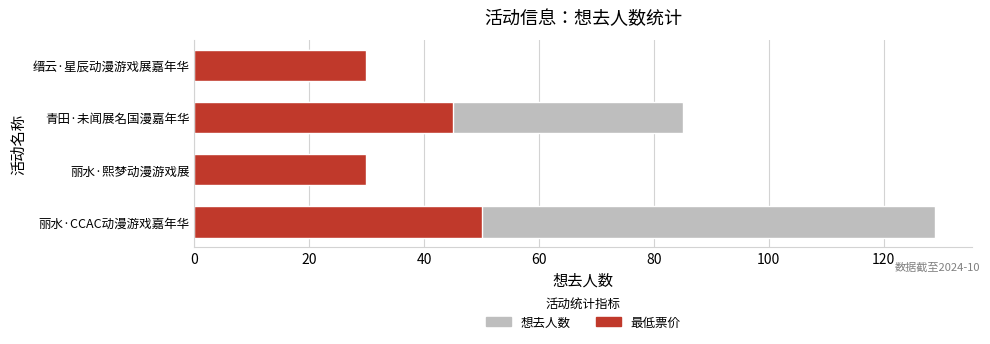

How many groups of bars are there?

4